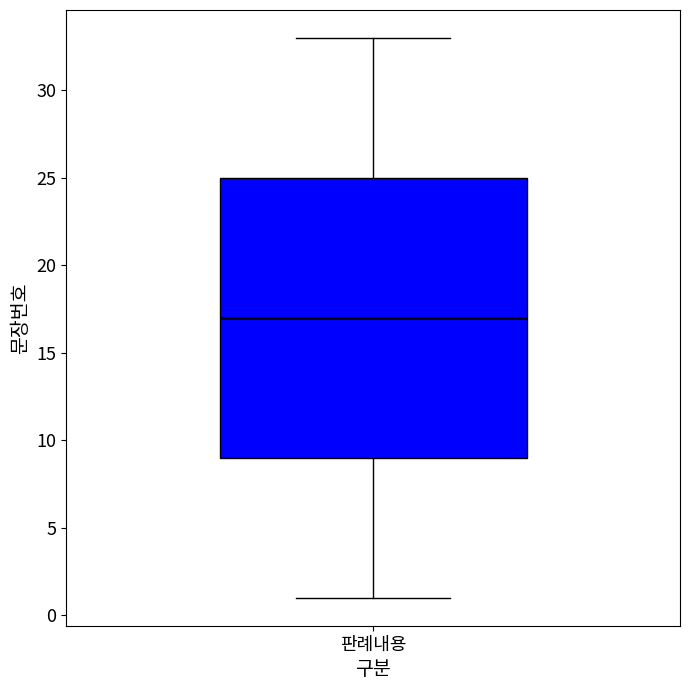

Where does the lower whisker of the box for 판례내용 end on the y-axis? The values are not printed on the chart, so give them approximately, as read against the axis.

1